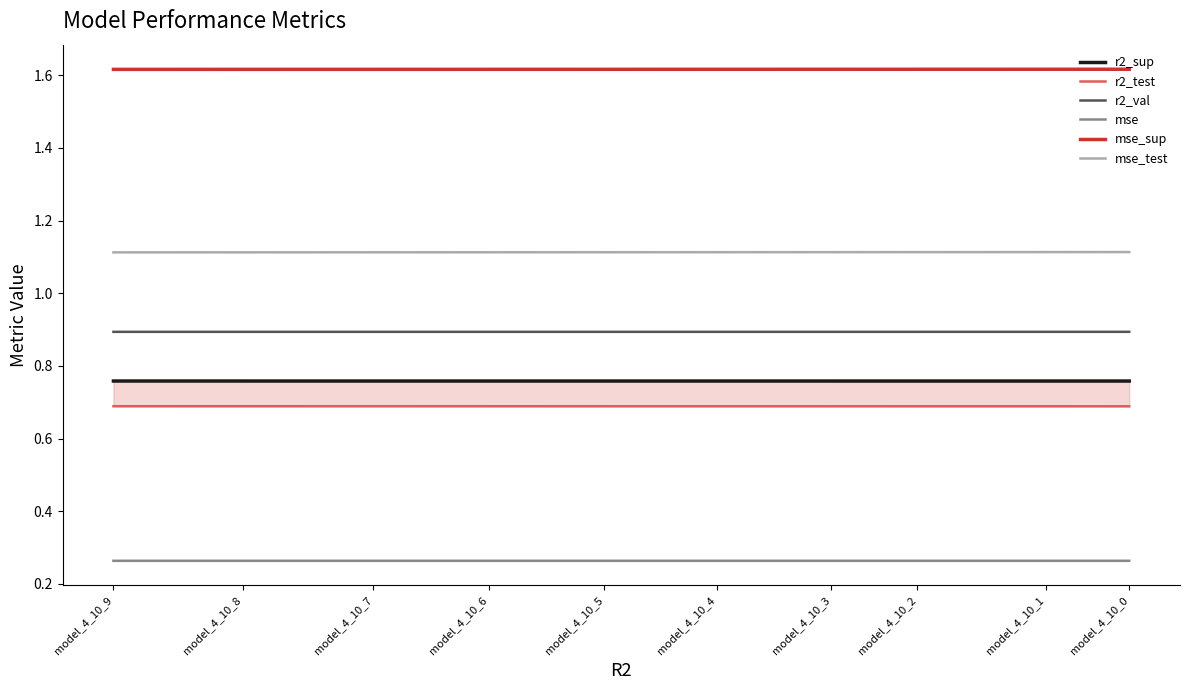

At how many categories does at least one series exceed 0?

10